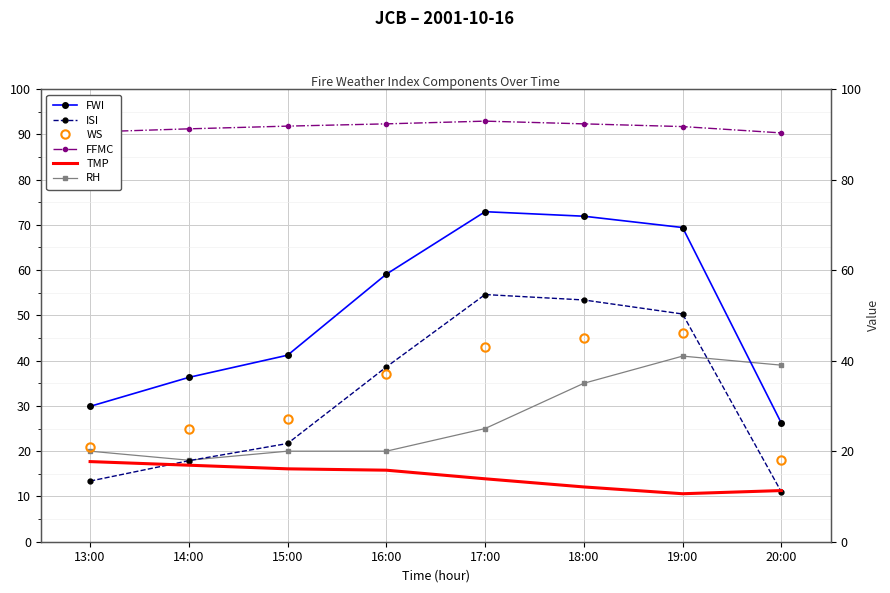

Reading left to right, what are all the values shown in this chart?

FWI: 13:00=29.9	14:00=36.3	15:00=41.2	16:00=59.1	17:00=72.9	18:00=71.9	19:00=69.4	20:00=26.2
ISI: 13:00=13.4	14:00=17.9	15:00=21.7	16:00=38.6	17:00=54.6	18:00=53.4	19:00=50.3	20:00=11.0
WS: 13:00=21.0	14:00=25.0	15:00=27.0	16:00=37.0	17:00=43.0	18:00=45.0	19:00=46.0	20:00=18.0
FFMC: 13:00=90.5	14:00=91.2	15:00=91.8	16:00=92.3	17:00=92.9	18:00=92.3	19:00=91.7	20:00=90.3
TMP: 13:00=17.7	14:00=16.9	15:00=16.1	16:00=15.8	17:00=13.9	18:00=12.1	19:00=10.6	20:00=11.3
RH: 13:00=20.0	14:00=18.0	15:00=20.0	16:00=20.0	17:00=25.0	18:00=35.0	19:00=41.0	20:00=39.0